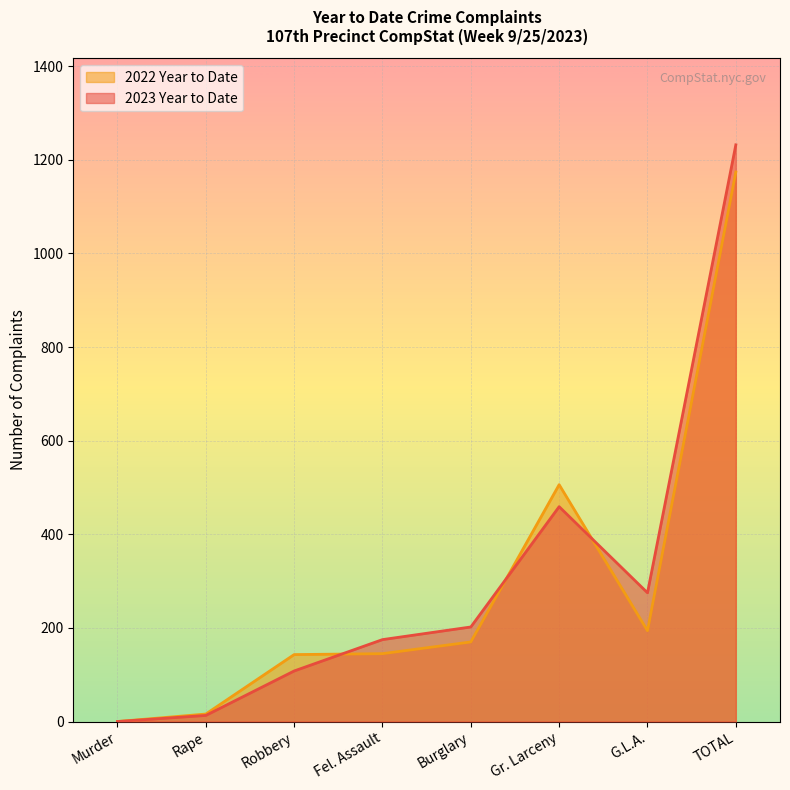

How many times do 2022 Year to Date and 2023 Year to Date cross each other?

3